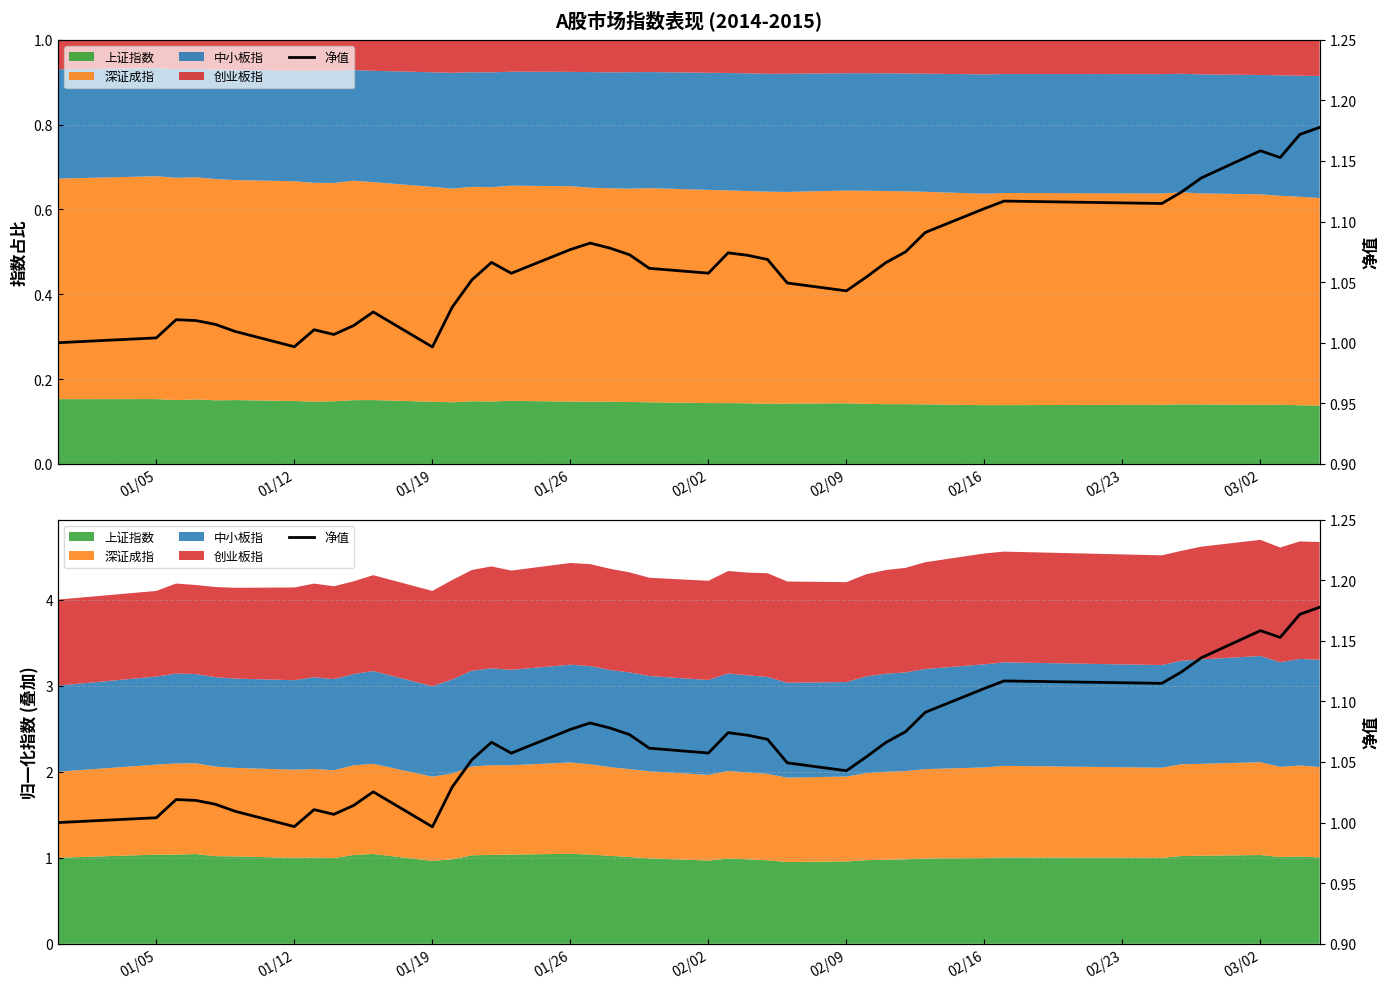

How many interior local valleys (lower than both neighbors) does the data have?

8